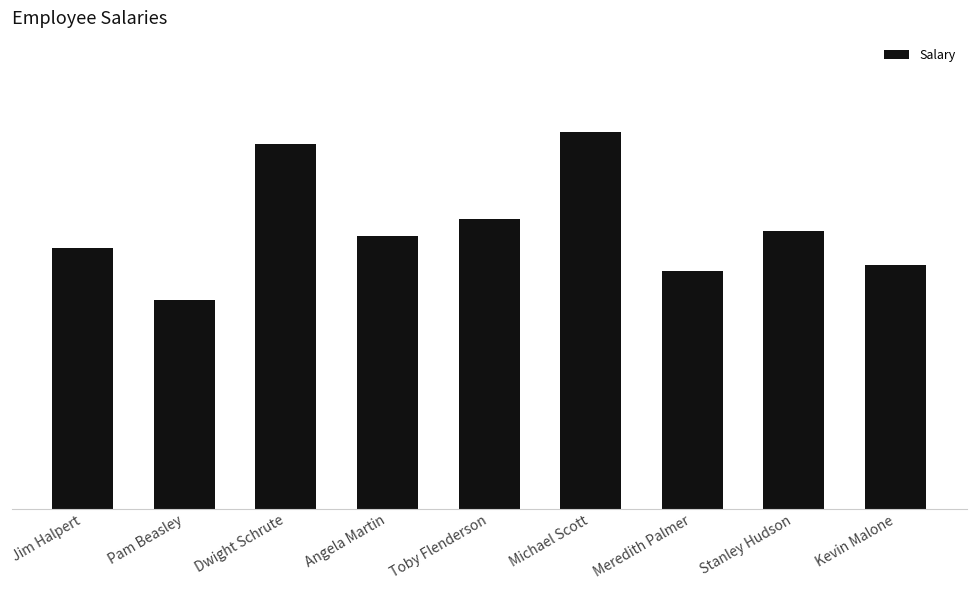

What is the label of the 5th bar from the right?

Toby Flenderson